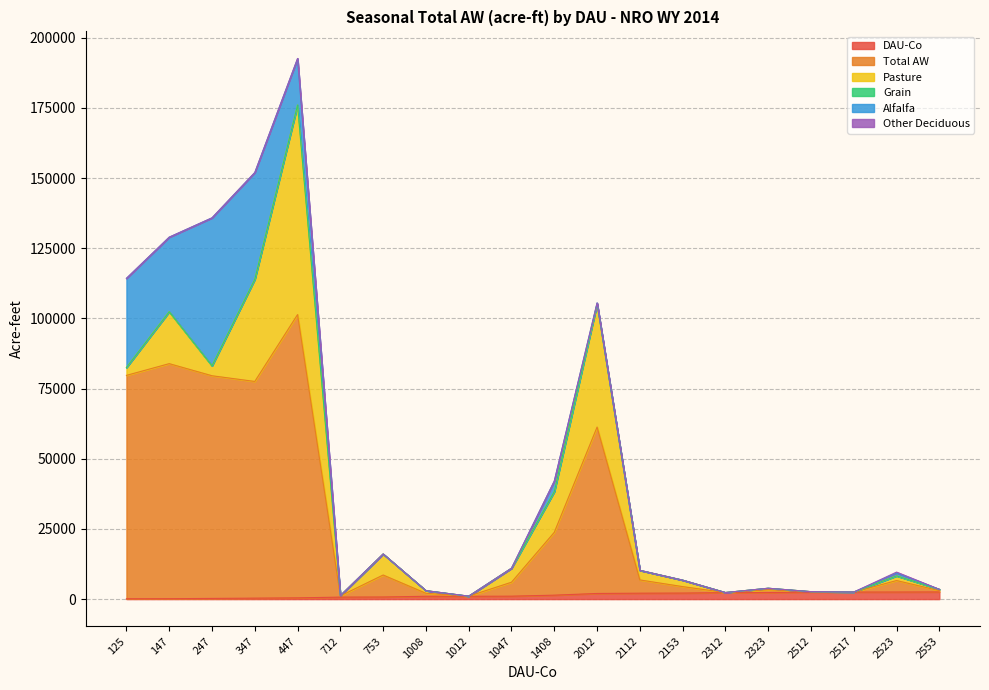

At which label is Total AW closest to 50462?

2012